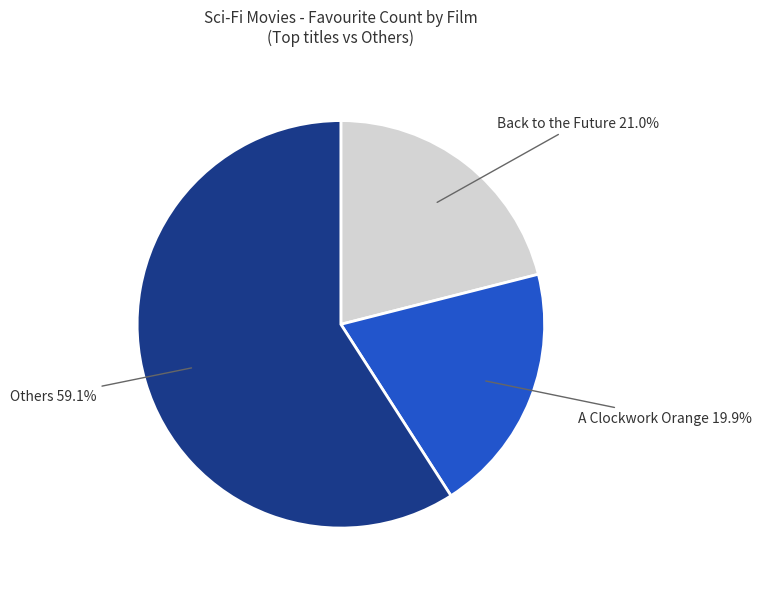

Is there any slice that represents more than half of the pie?

Yes